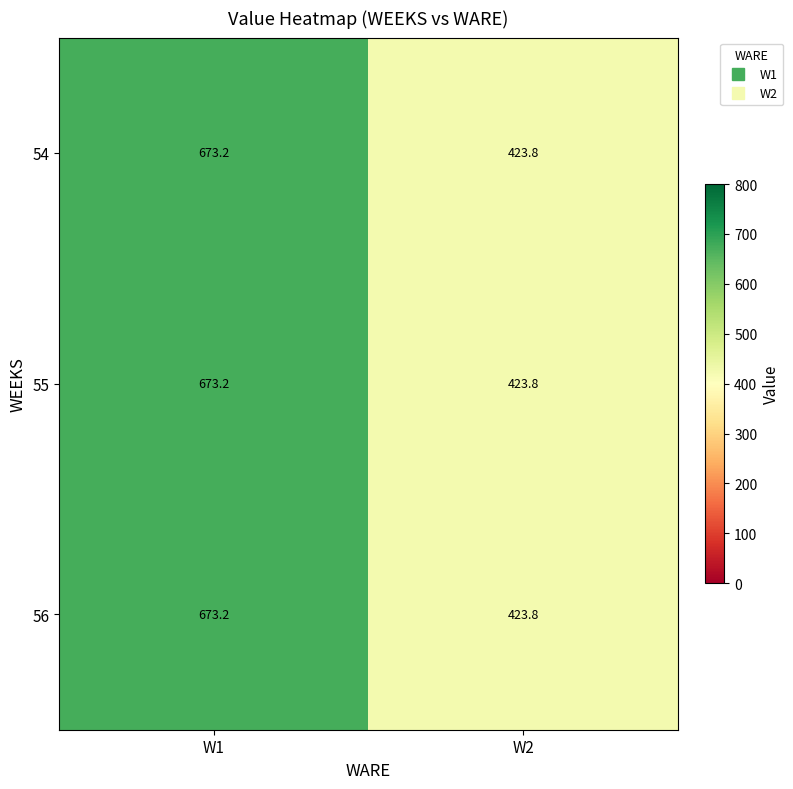

Is it true that 56 equals 423.8 at W2?

True